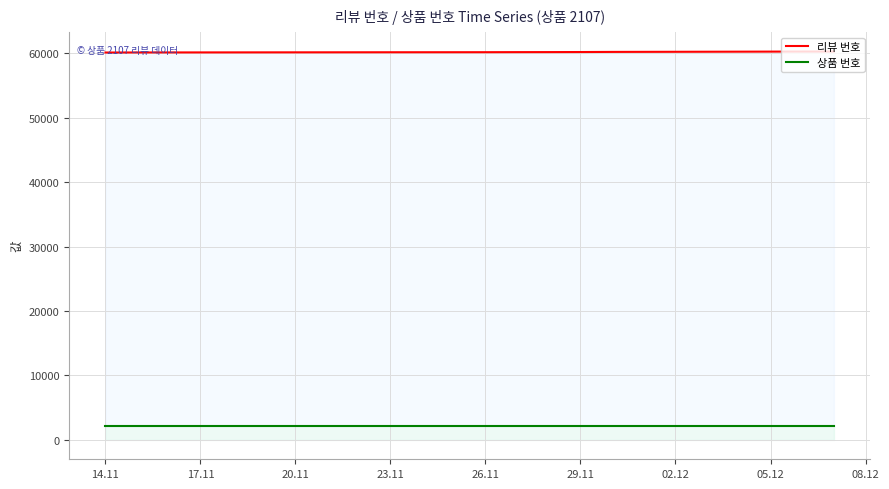

The value of 리뷰 번호 at 14.11 is 60120.5. True or false?

True